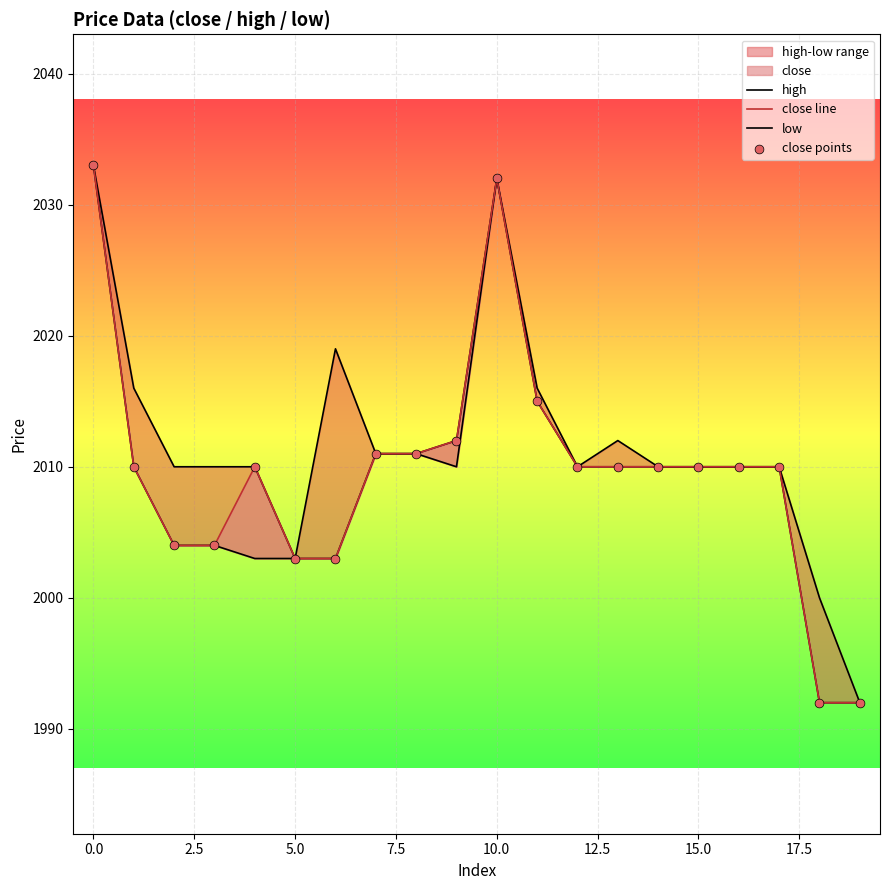

Which series has the largest total across all categories?

high